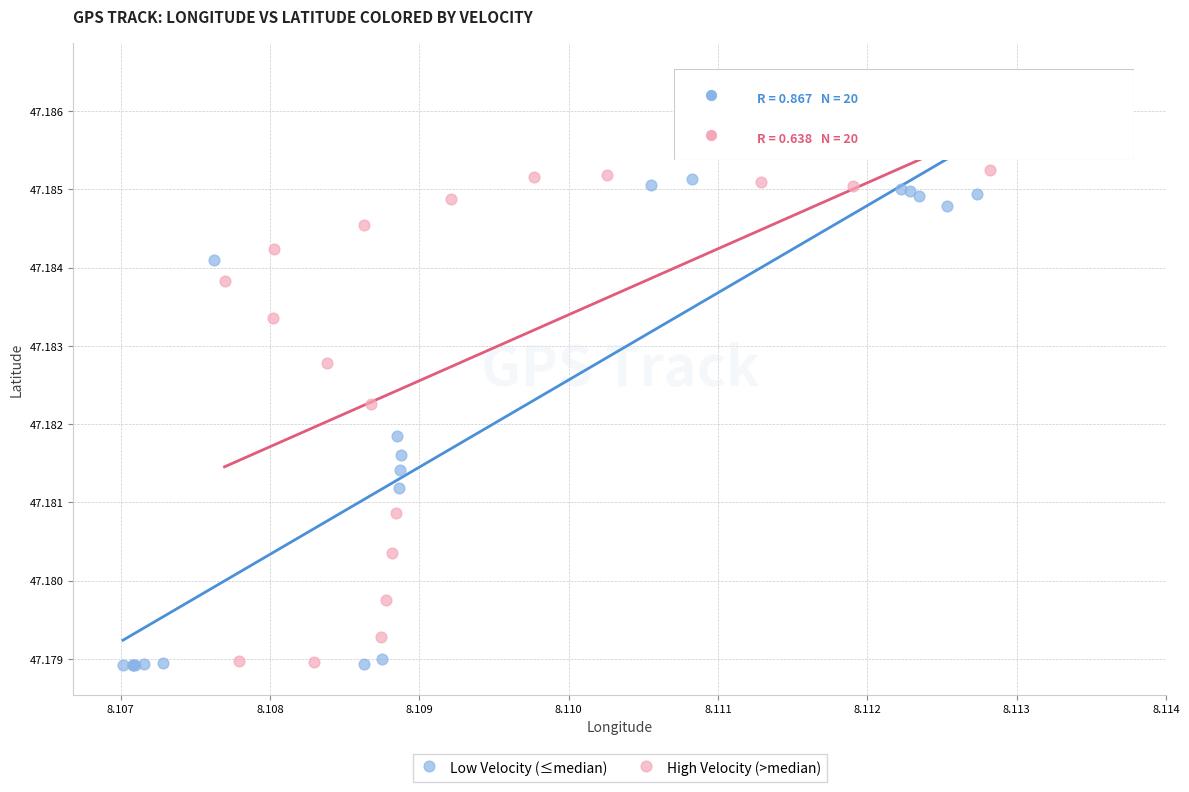

What are all the series names shown in the legend?

Low Velocity (≤median), High Velocity (>median)